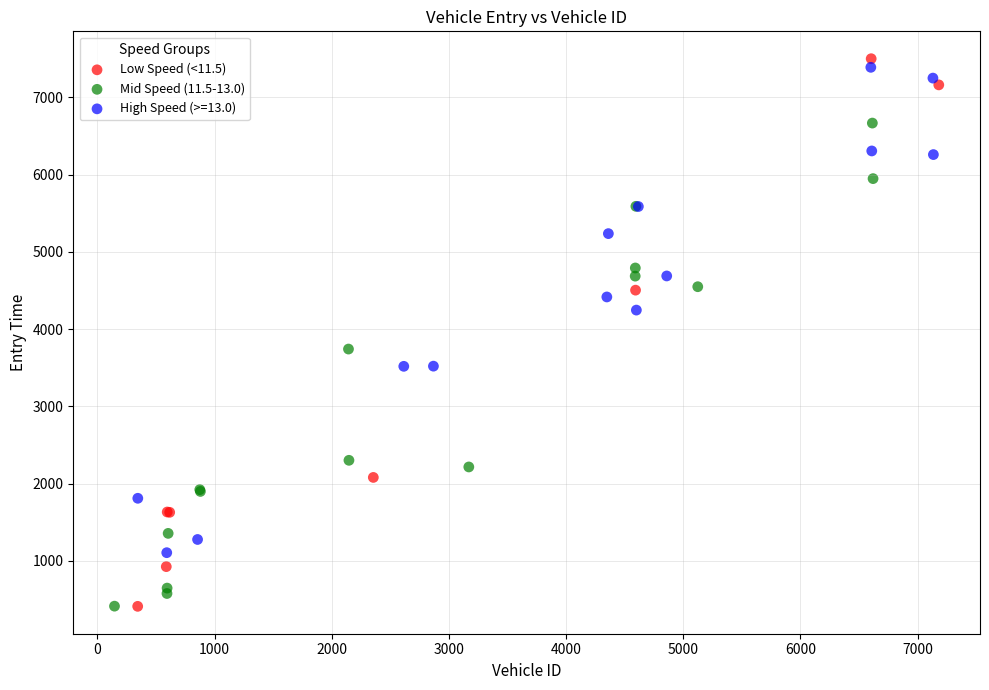

Which series contains the highest Y value?

Low Speed (<11.5)